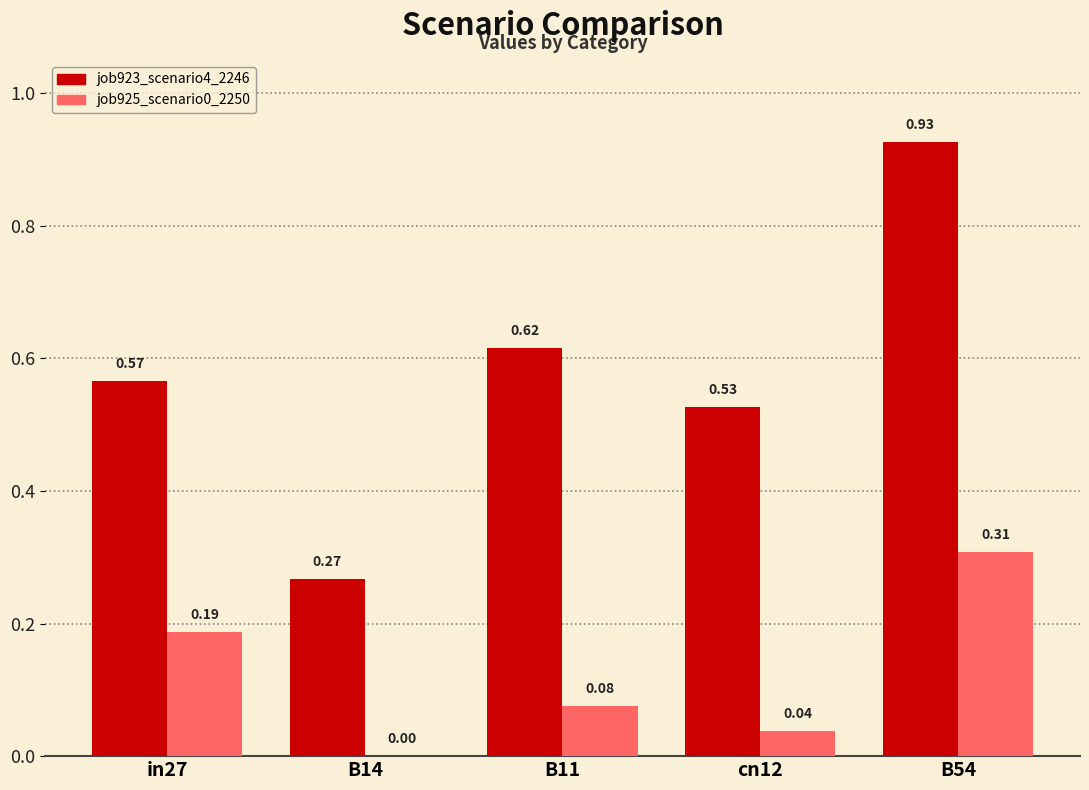

Which series has the largest total across all categories?

job923_scenario4_2246